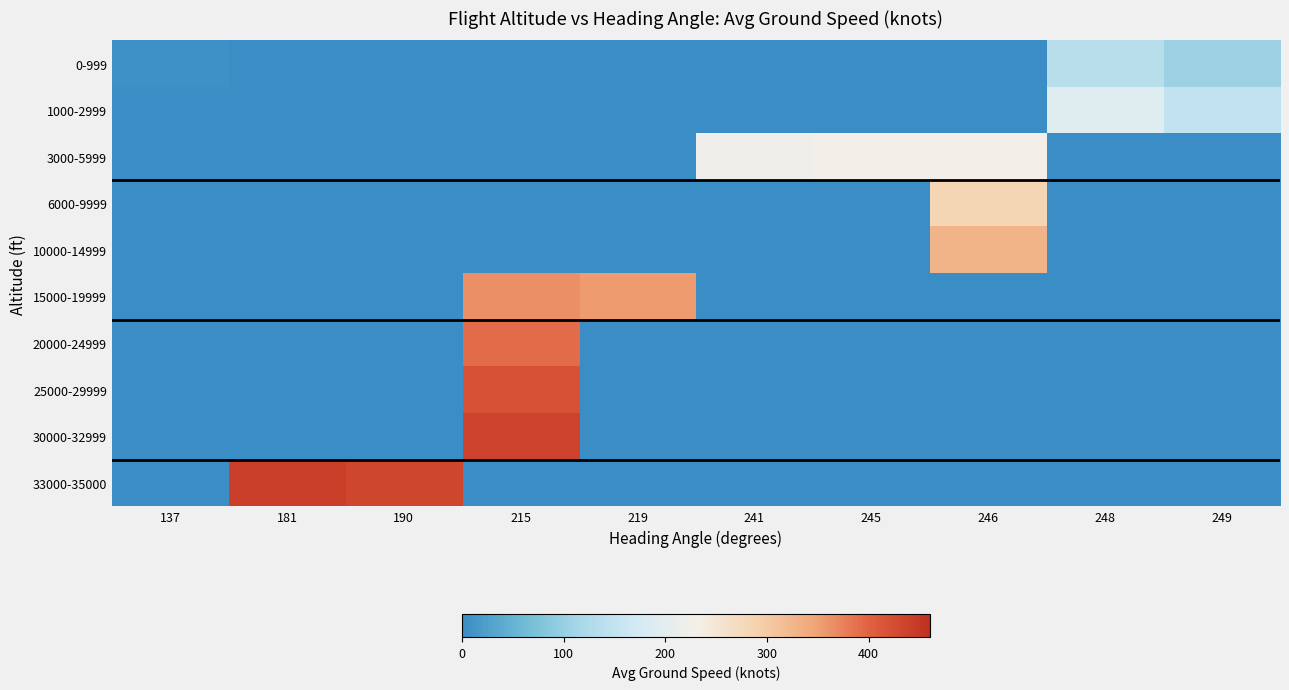

How many categories are shown in the chart?

10